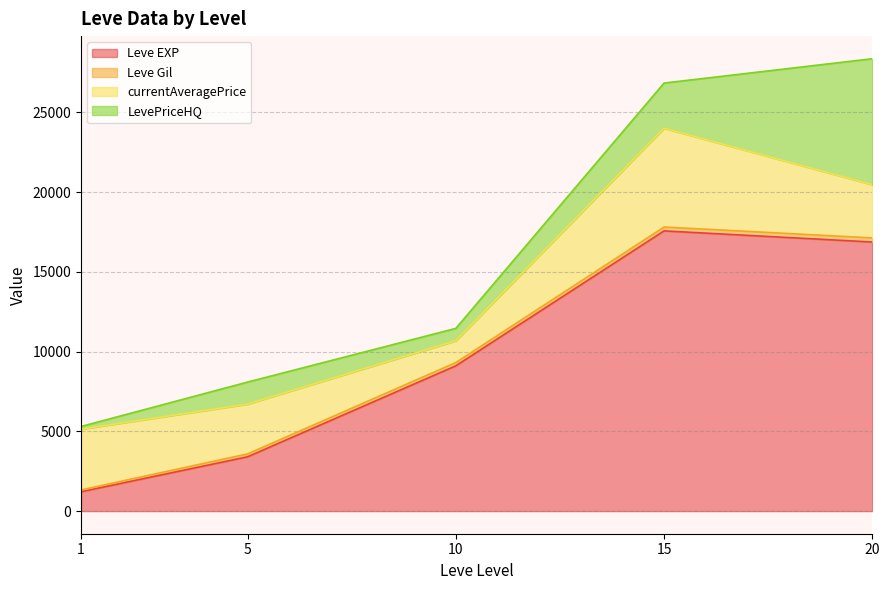

What is the minimum value for Leve EXP?

1213.3